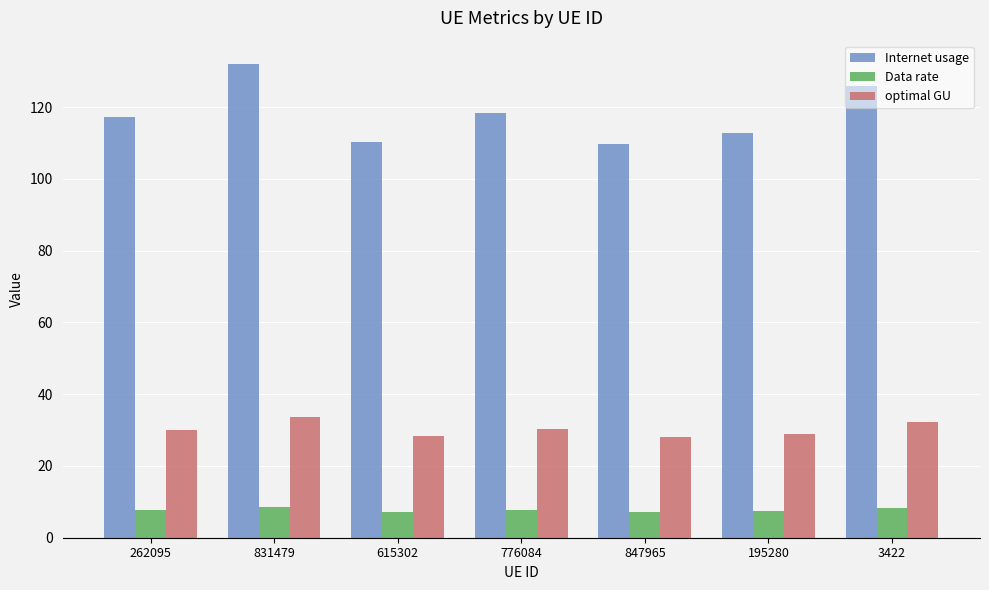

What are all the series names shown in the legend?

Internet usage, Data rate, optimal GU